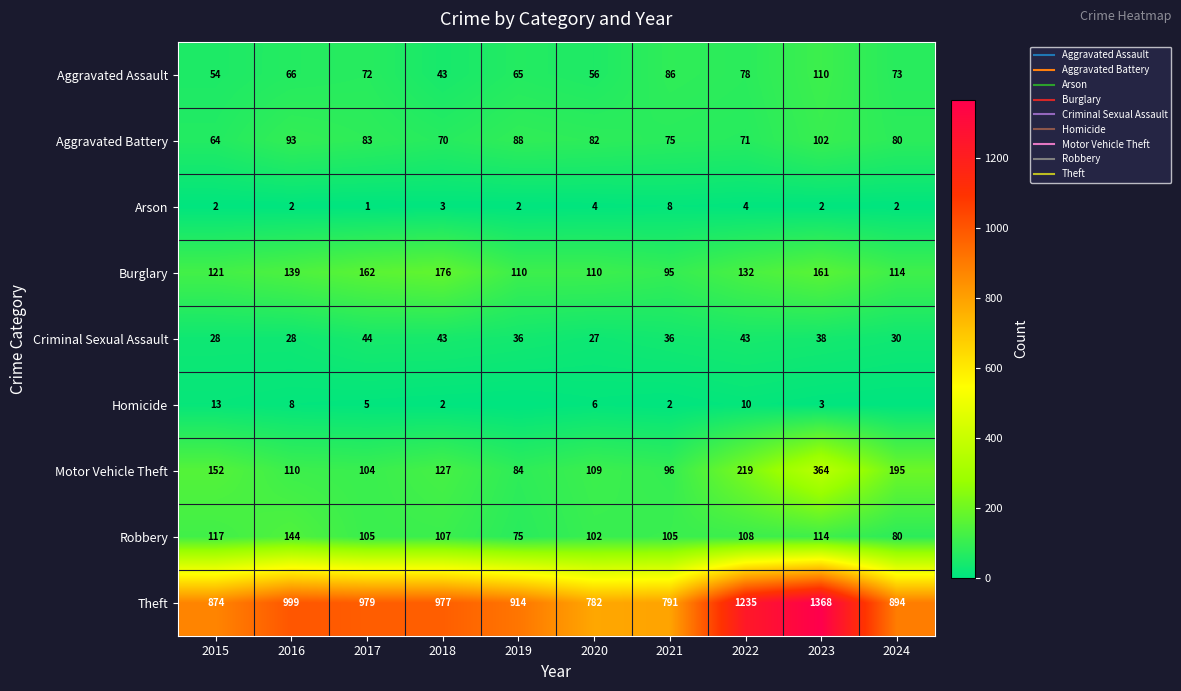

What is the difference between the maximum and minimum values in the Homicide series?

13